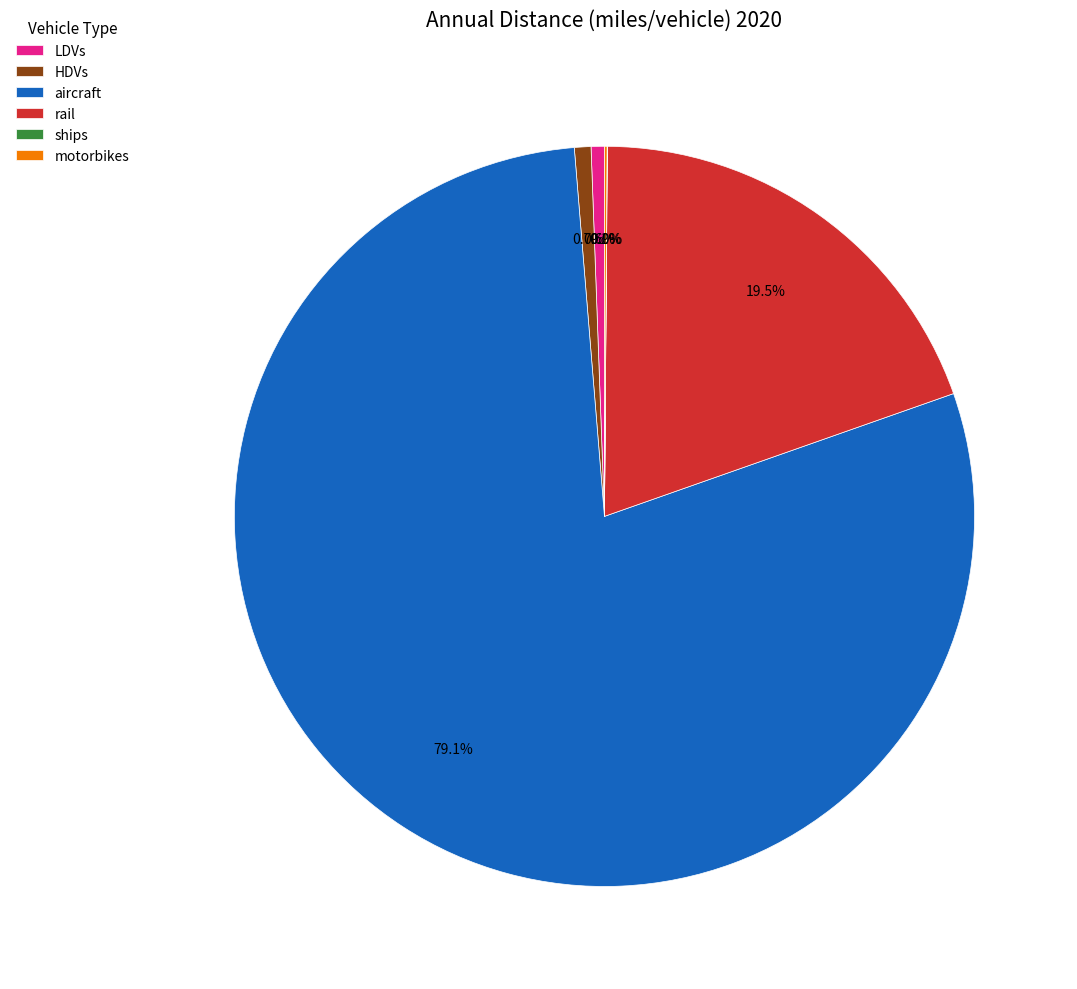

Do LDVs and aircraft together represent more than half of the pie?

Yes